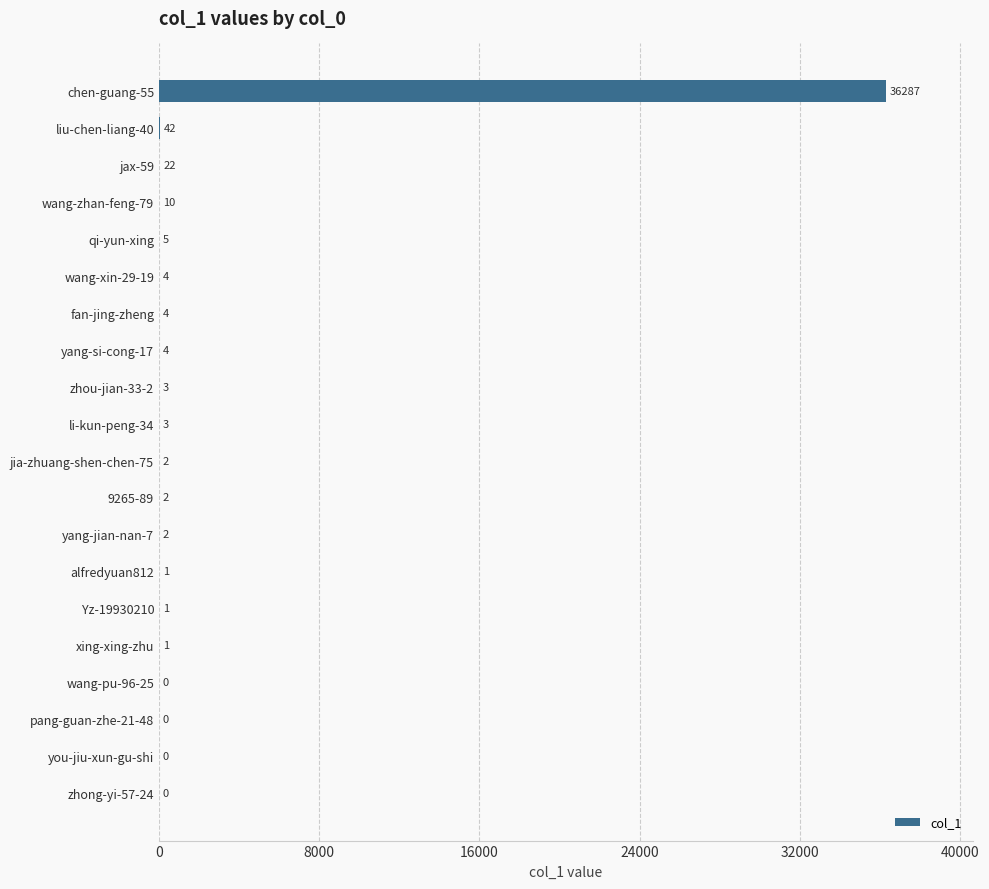

Count the number of categories in the chart.

20